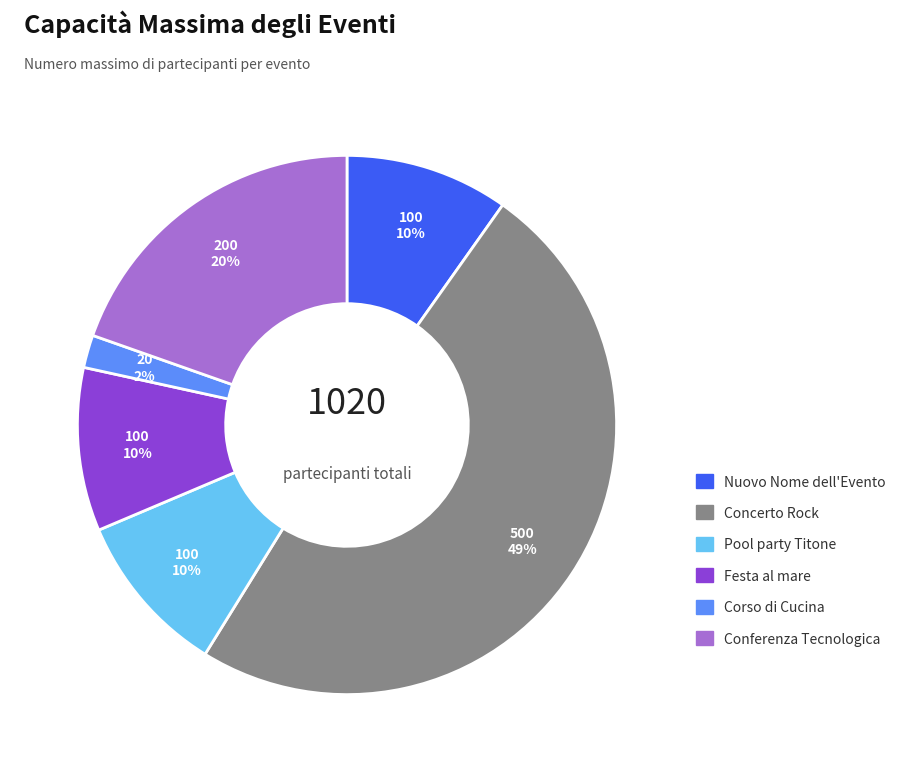

How many slices are in this pie chart?

6